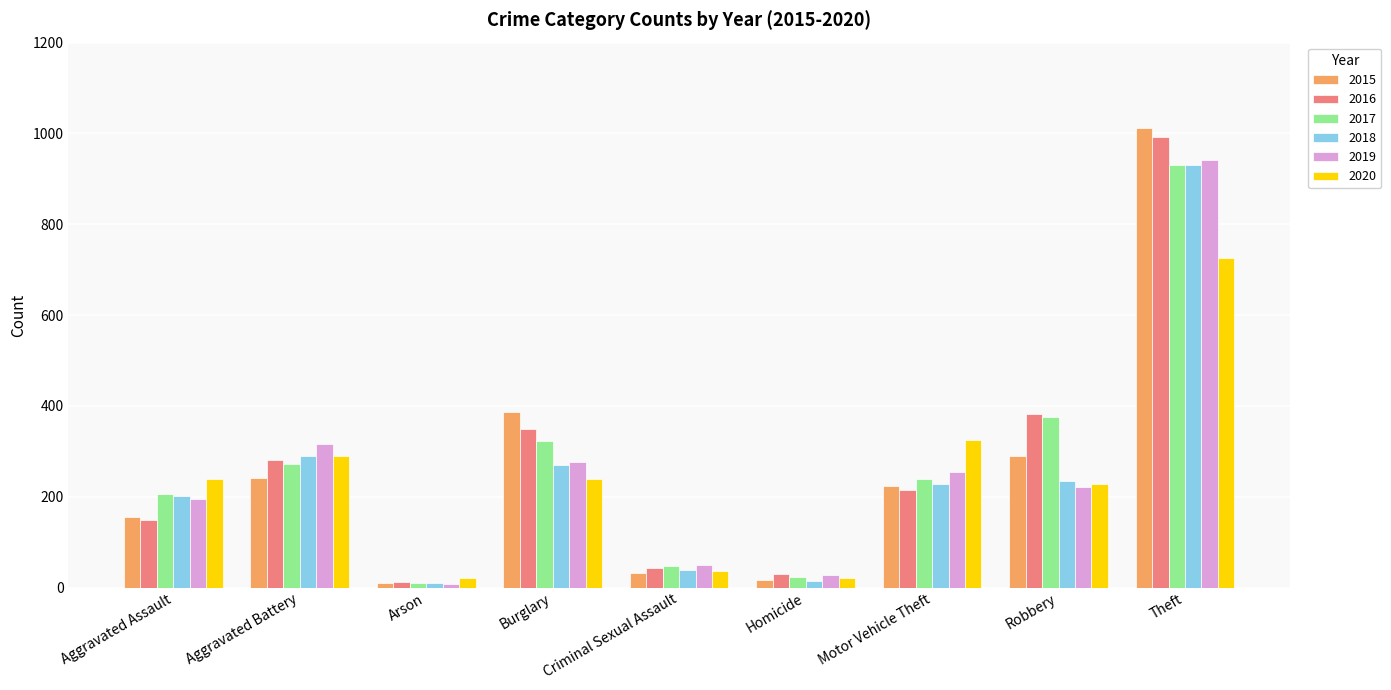

What is the approximate value of 2019 at Burglary?

277